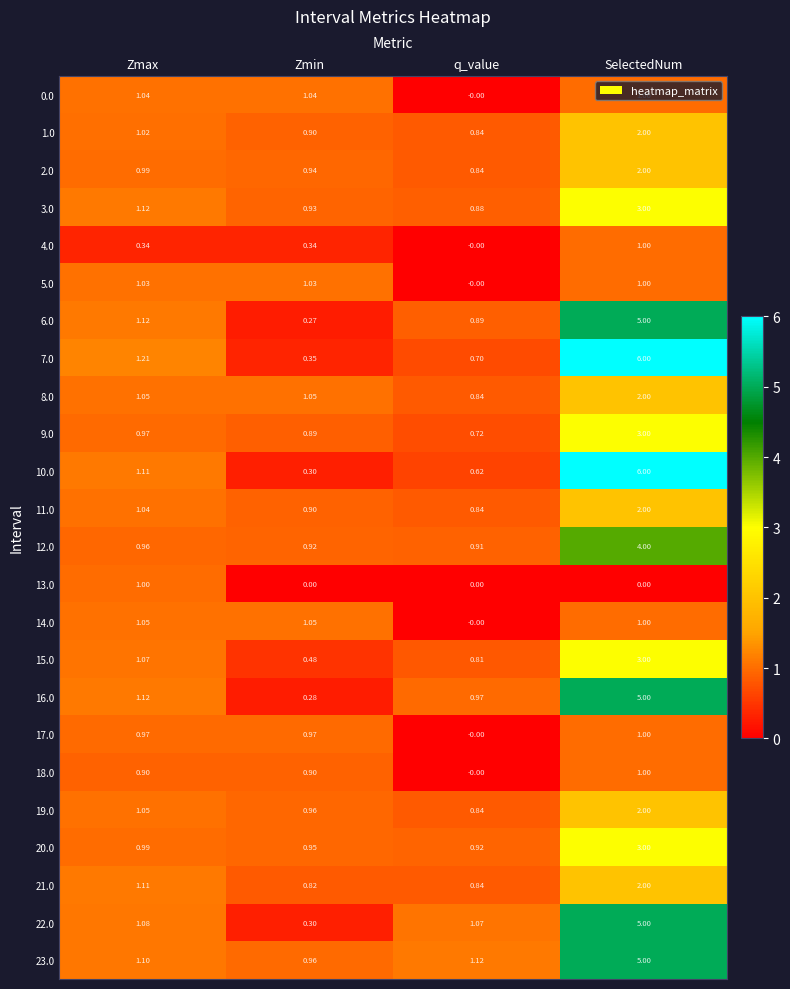

Count the number of categories in the chart.

4